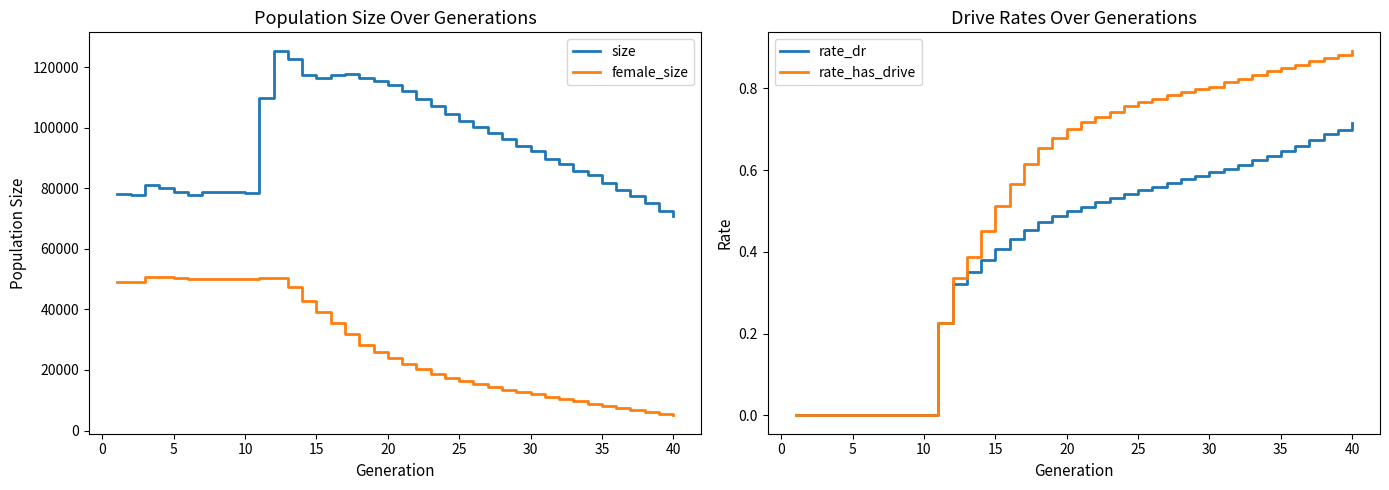

What is the minimum value for female_size?

4965